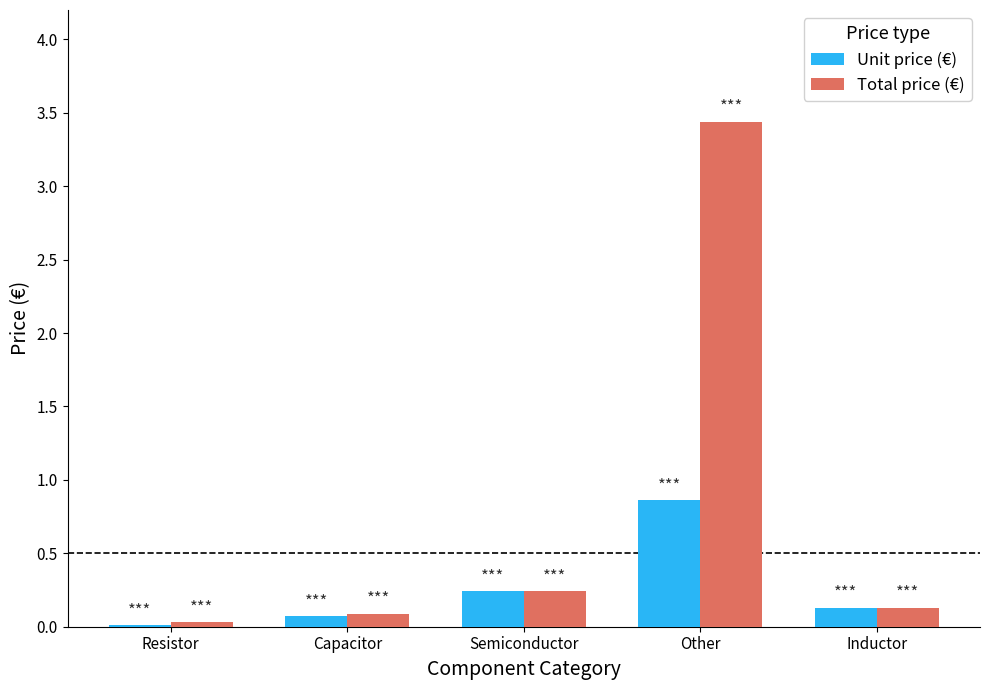

Count the number of data series in this chart.

2